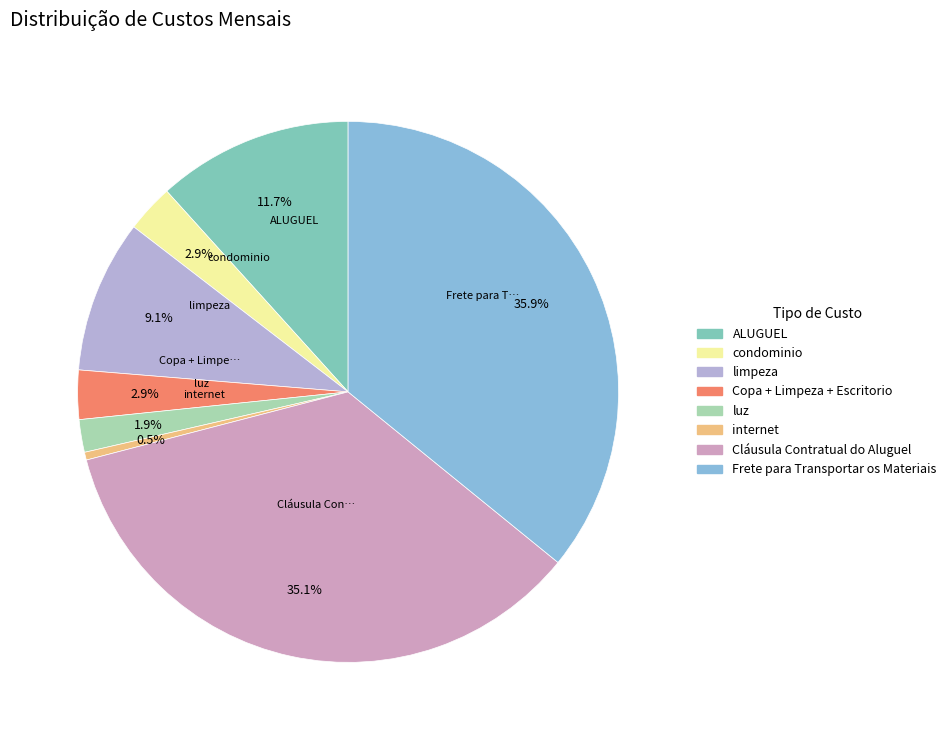

Combined, what portion of the pie is Cláusula Contratual do Aluguel and luz?

37.0%